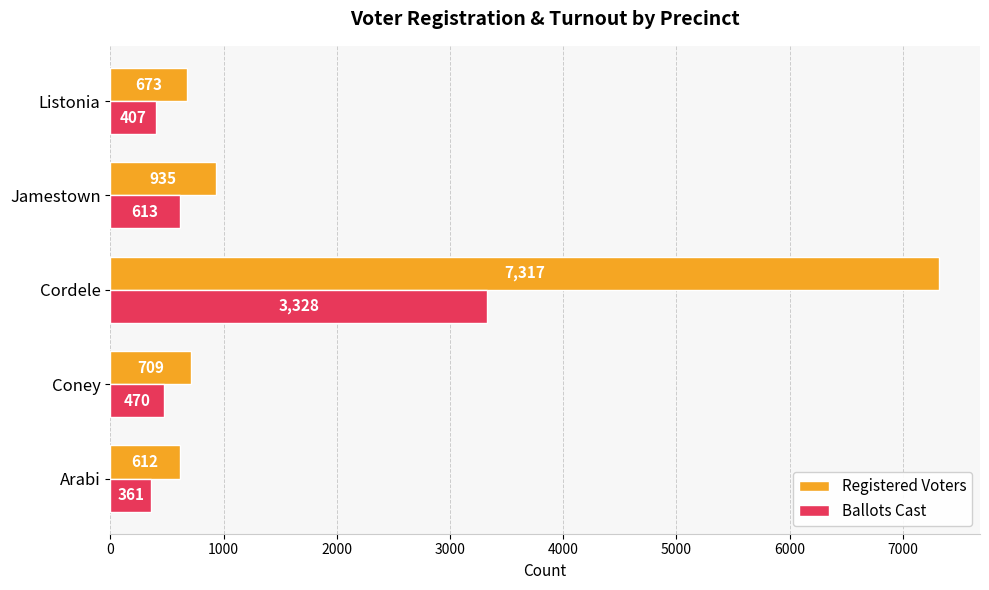

What is the difference between the Registered Voters values at Coney and Jamestown?

226